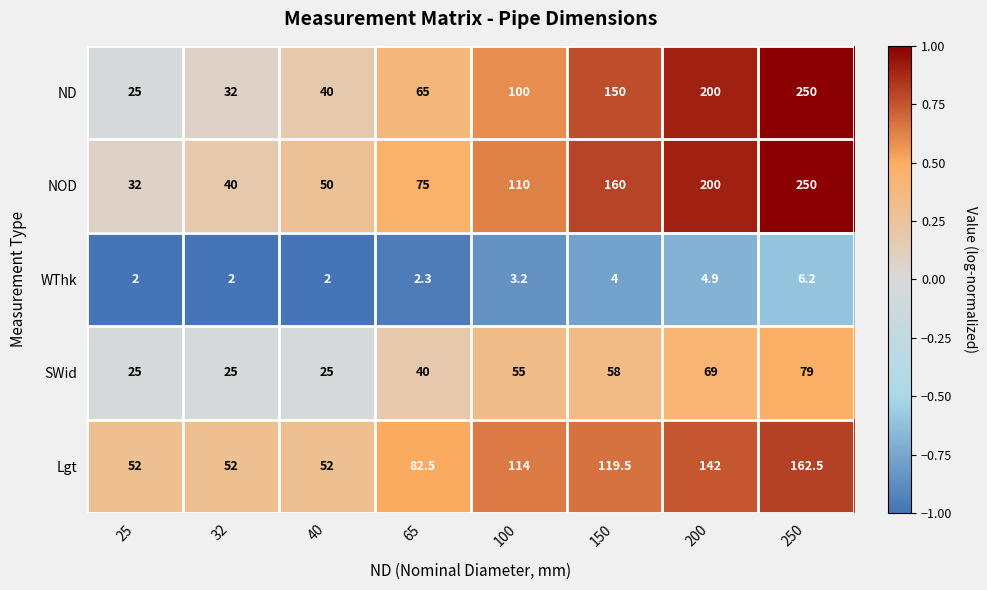

What is the difference between the second highest and second lowest values in the WThk series?

2.9